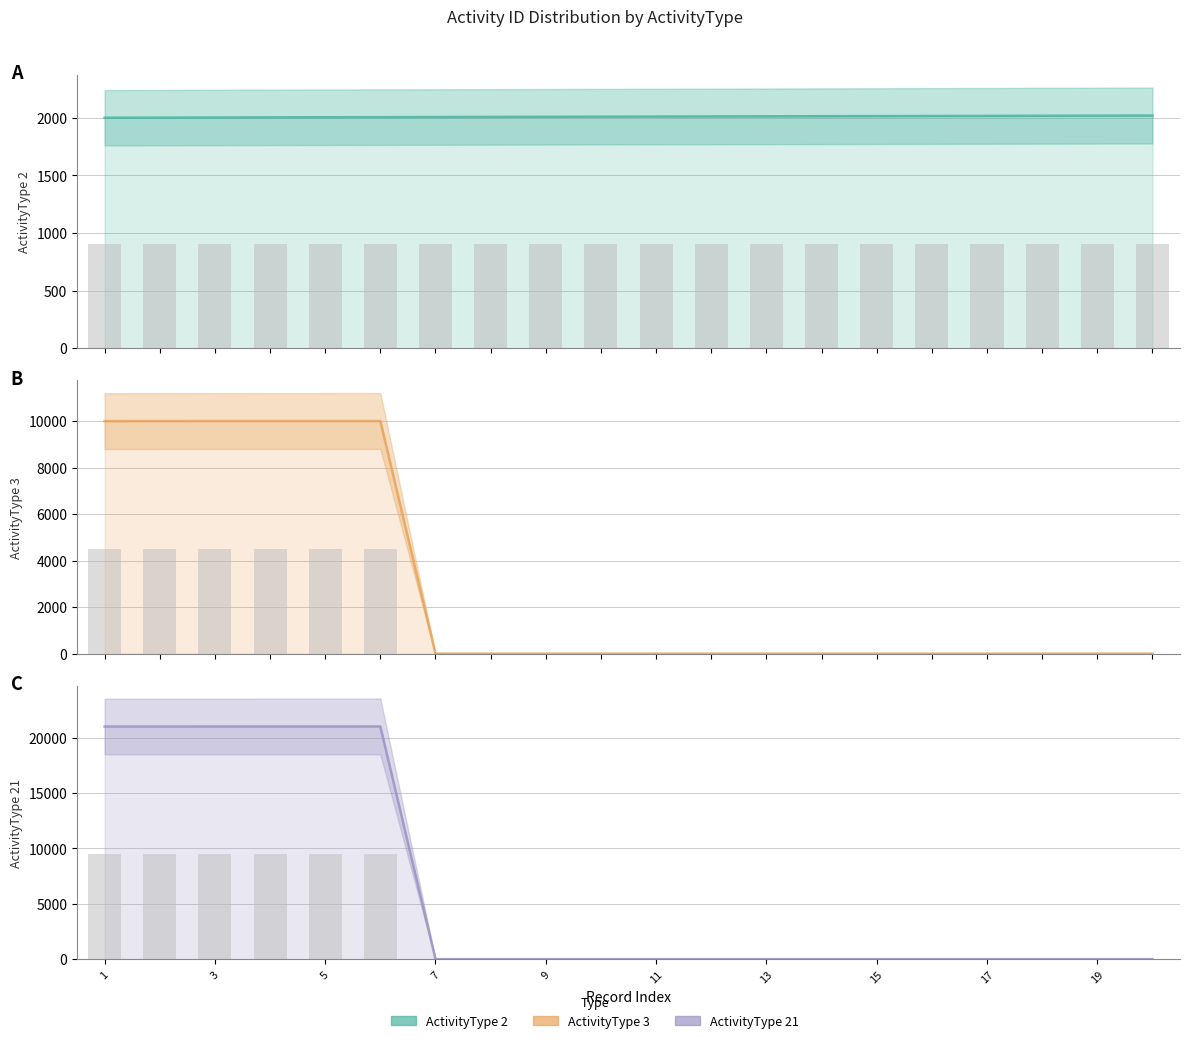

At how many categories does at least one series exceed 3381?

6